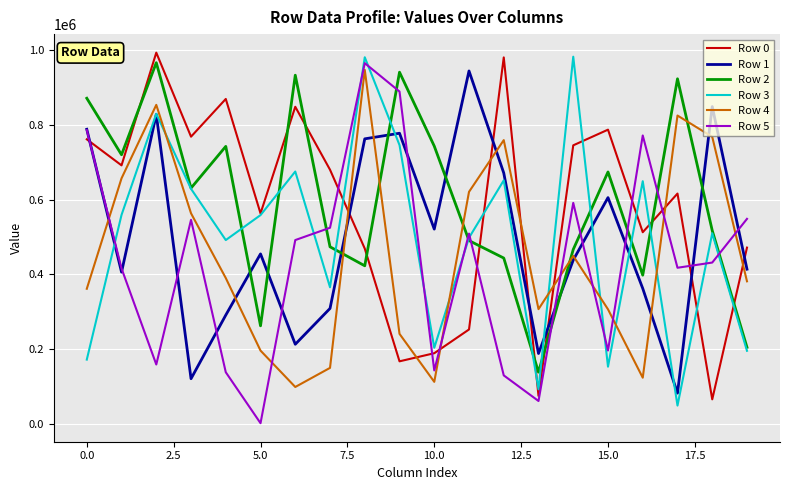

What is the average value of the Row 2 series?

598290